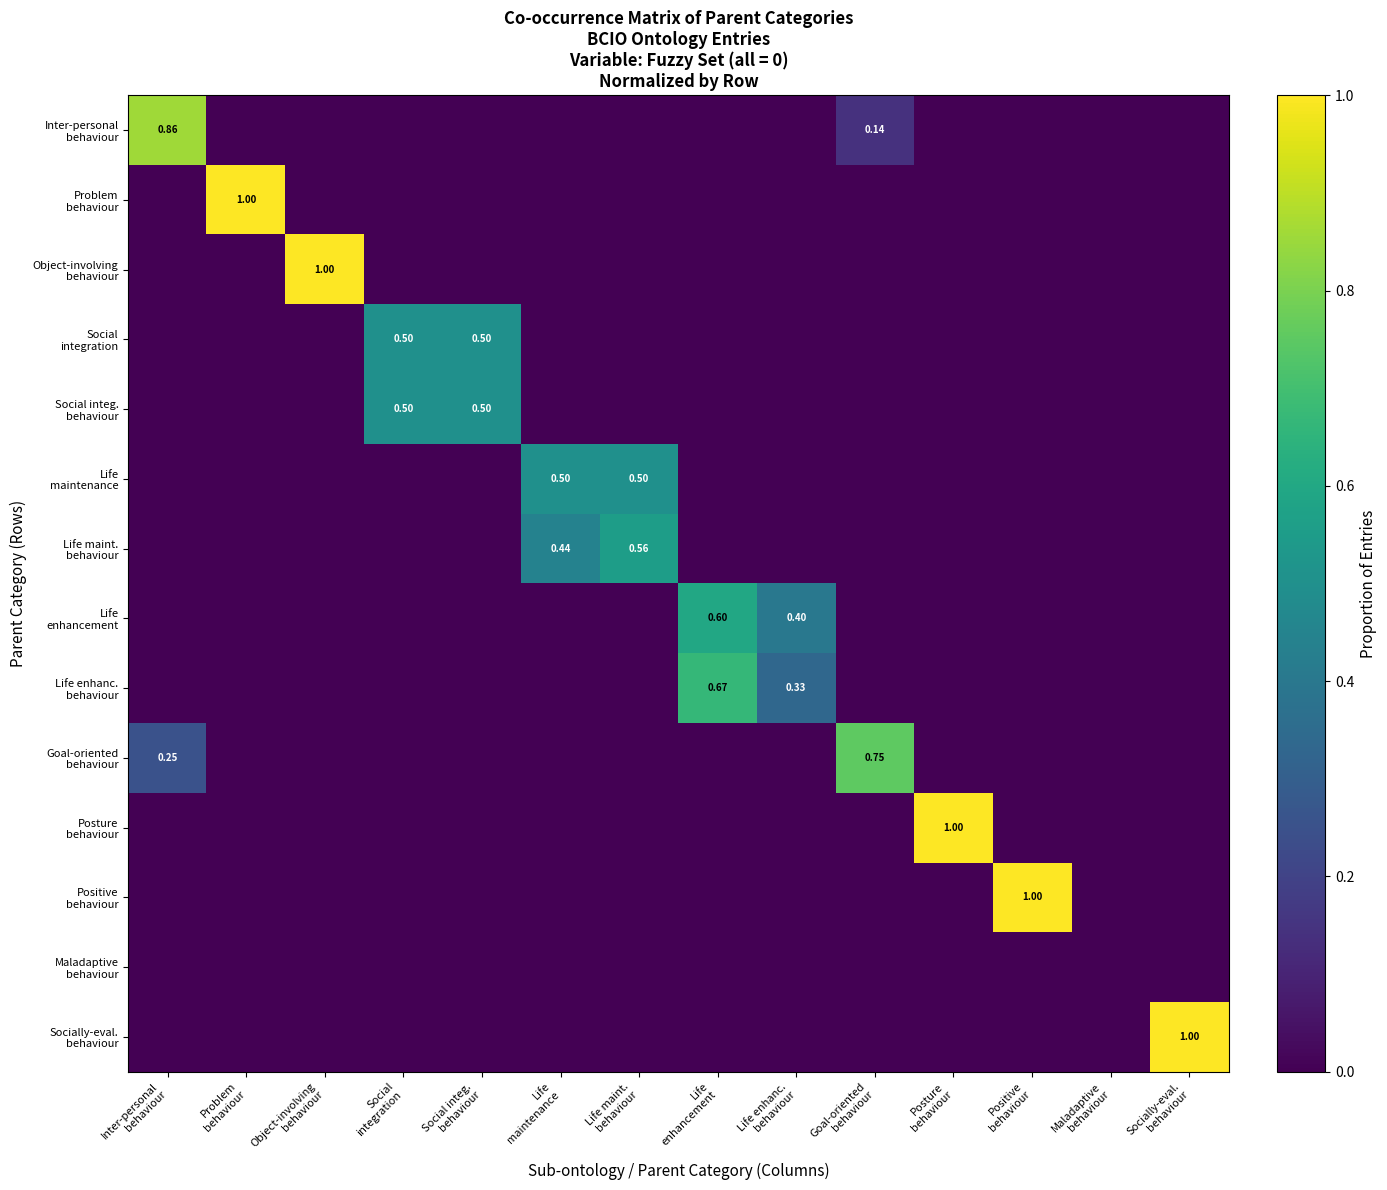

Count the number of categories in the chart.

14